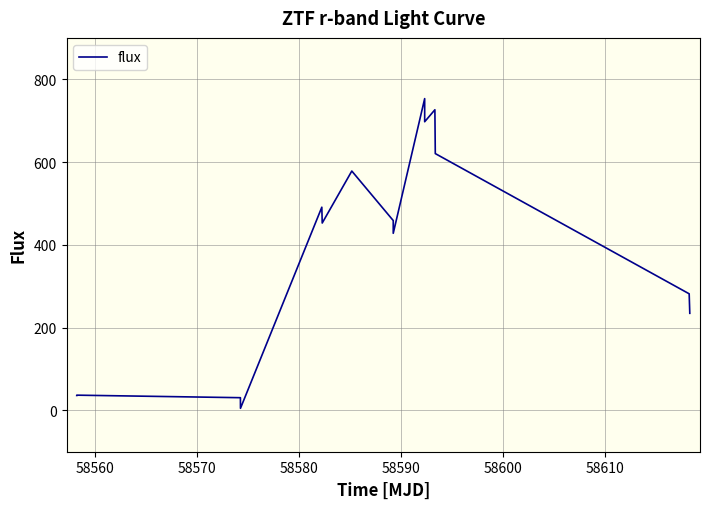

What is the difference between the maximum and minimum values?

748.4